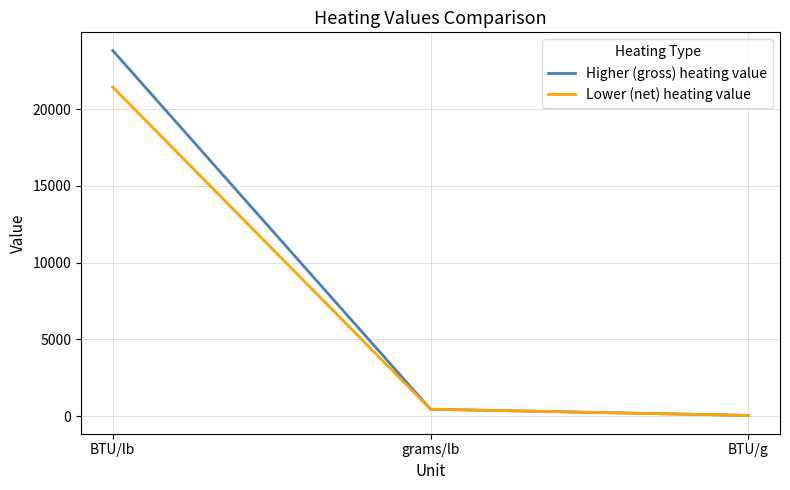

What is the total value across all series at BTU/g?

99.7